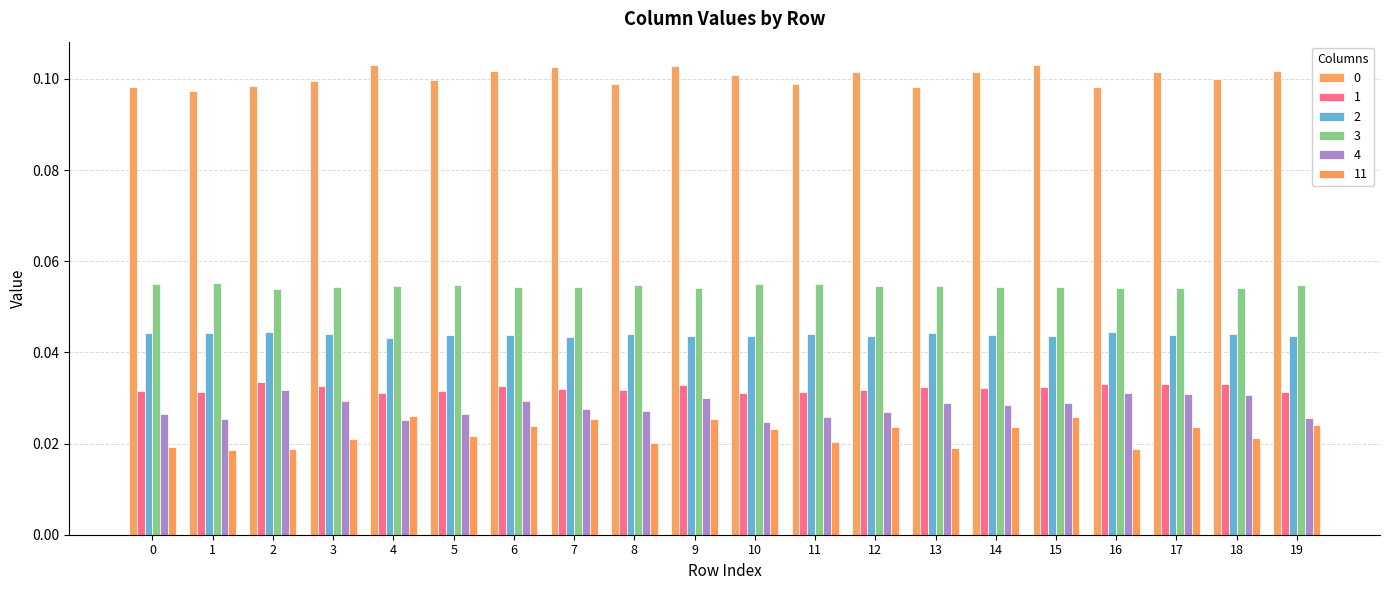

Does the chart contain stacked bars?

No